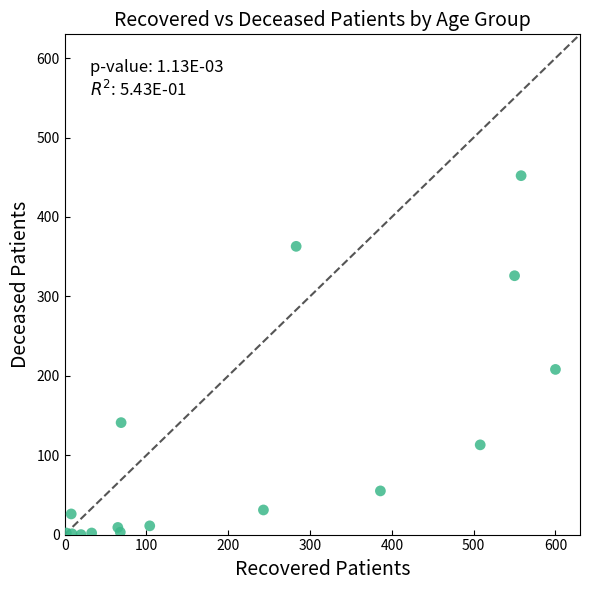

What Y value in the scatter plot is closest to 226?

208